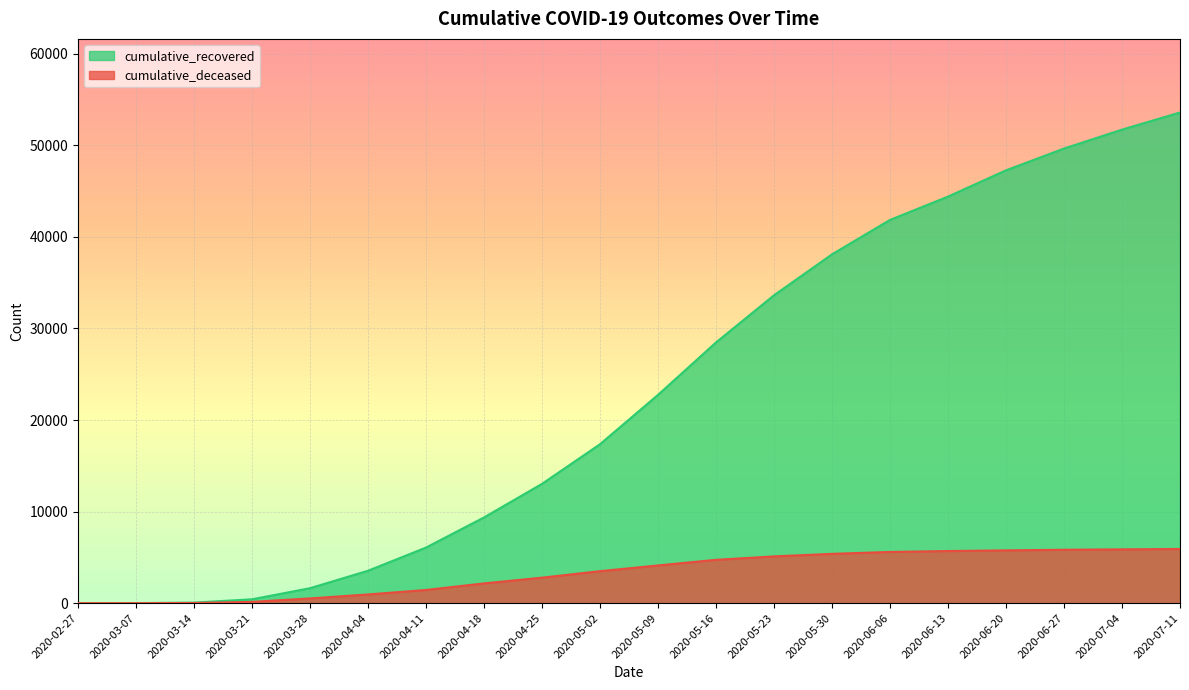

Rank the series at 2020-04-18 from lowest to highest value.

cumulative_deceased, cumulative_recovered